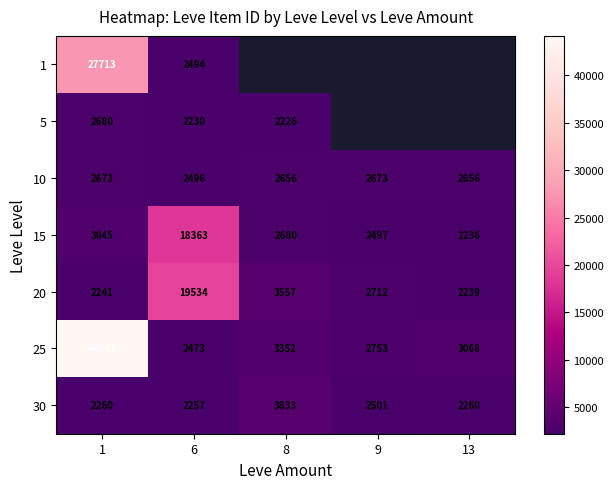

Which has a higher value, 8 or 9?

9